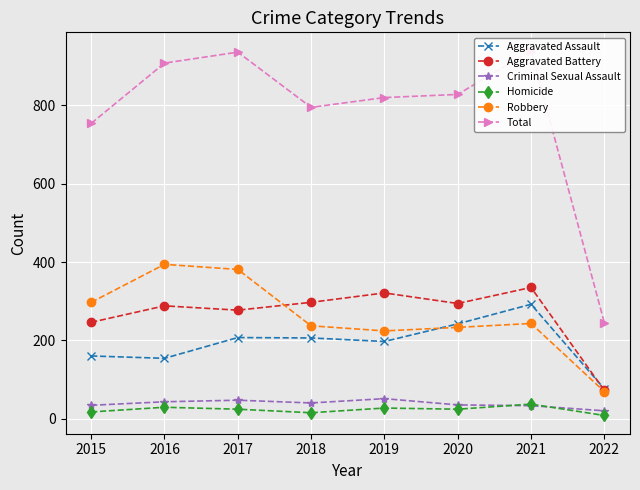

Reading left to right, what are all the values shown in this chart?

Aggravated Assault: 2015=160	2016=154	2017=207	2018=206	2019=197	2020=242	2021=292	2022=76
Aggravated Battery: 2015=246	2016=288	2017=277	2018=297	2019=321	2020=294	2021=335	2022=72
Criminal Sexual Assault: 2015=34	2016=43	2017=47	2018=40	2019=51	2020=35	2021=33	2022=20
Homicide: 2015=17	2016=29	2017=24	2018=15	2019=27	2020=24	2021=37	2022=8
Robbery: 2015=297	2016=394	2017=381	2018=237	2019=224	2020=233	2021=243	2022=69
Total: 2015=754	2016=908	2017=936	2018=795	2019=820	2020=828	2021=940	2022=245